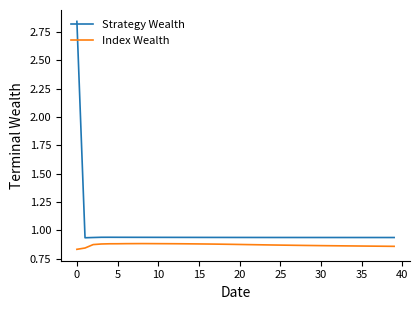

List the series in order of their overall mean, highest first.

Strategy Wealth, Index Wealth